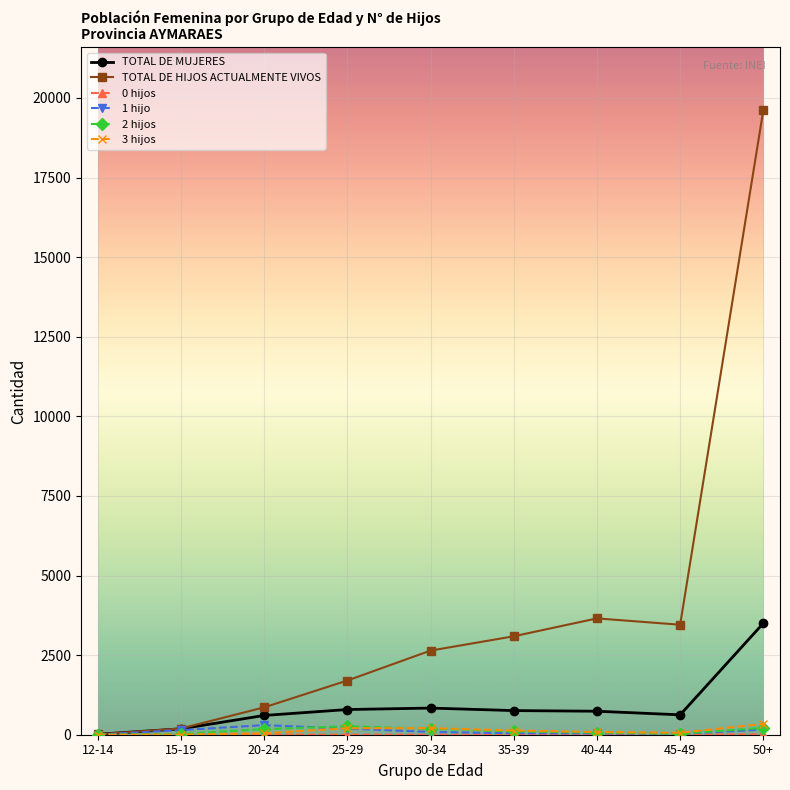

What is the sum of all 3 hijos values?

1077